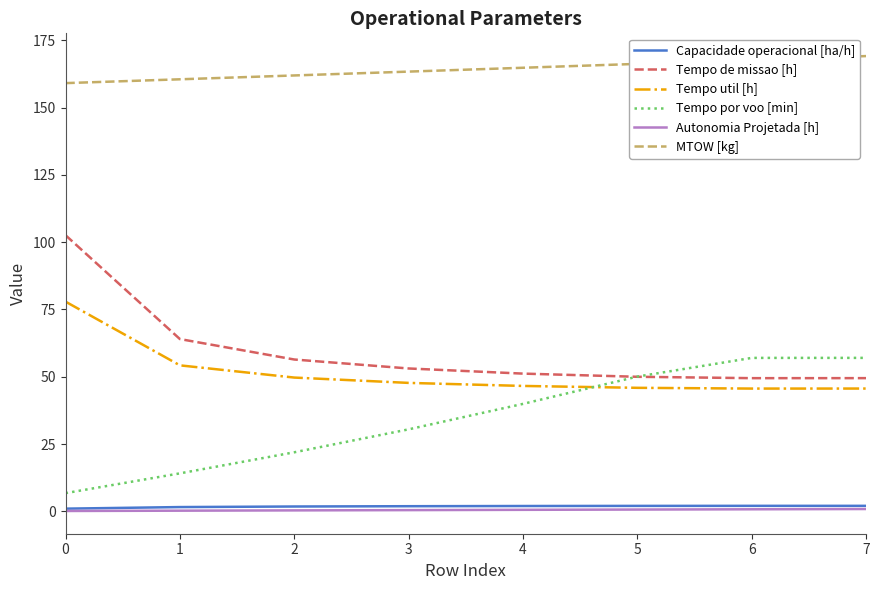

Is the value of MTOW [kg] at 2 greater than the value of Tempo por voo [min] at 6?

Yes